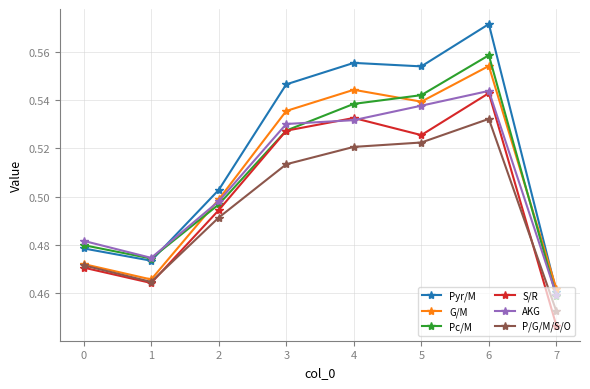

Where is the first local maximum for Pyr/M?

4